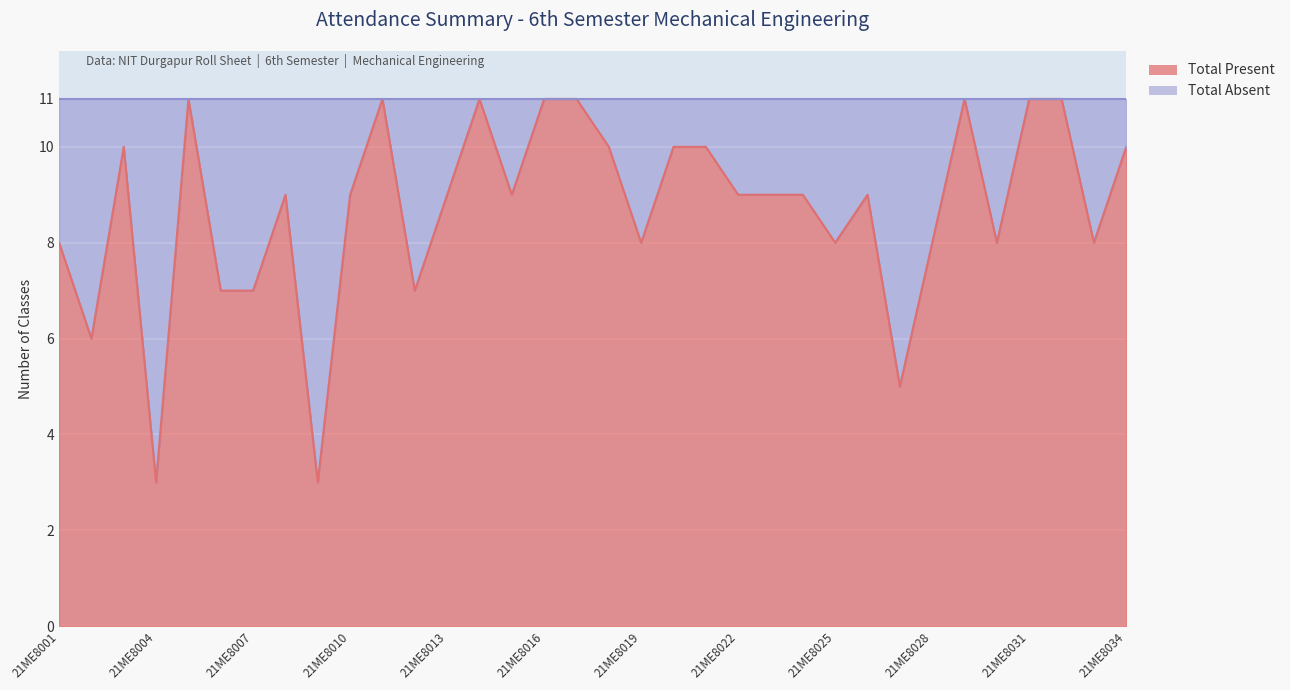

Reading left to right, extract all data points from this chart.

21ME8001=8	21ME8002=6	21ME8003=10	21ME8004=3	21ME8005=11	21ME8006=7	21ME8007=7	21ME8008=9	21ME8009=3	21ME8010=9	21ME8011=11	21ME8012=7	21ME8013=9	21ME8014=11	21ME8015=9	21ME8016=11	21ME8017=11	21ME8018=10	21ME8019=8	21ME8020=10	21ME8021=10	21ME8022=9	21ME8023=9	21ME8024=9	21ME8025=8	21ME8026=9	21ME8027=5	21ME8028=8	21ME8029=11	21ME8030=8	21ME8031=11	21ME8032=11	21ME8033=8	21ME8034=10